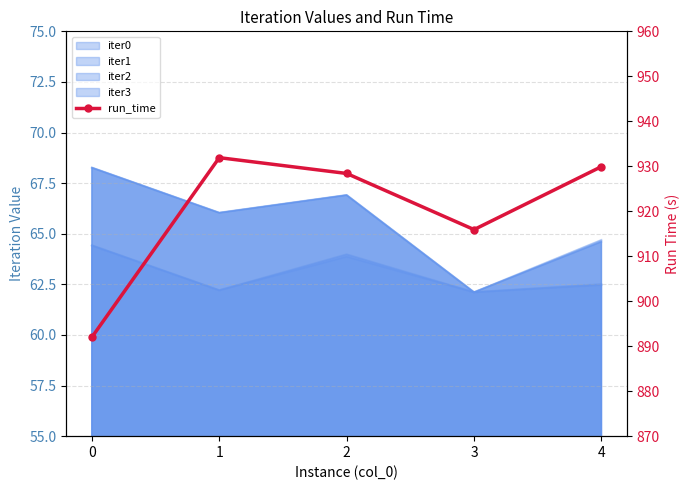

What is the value of the 3rd point from the left?

928.4